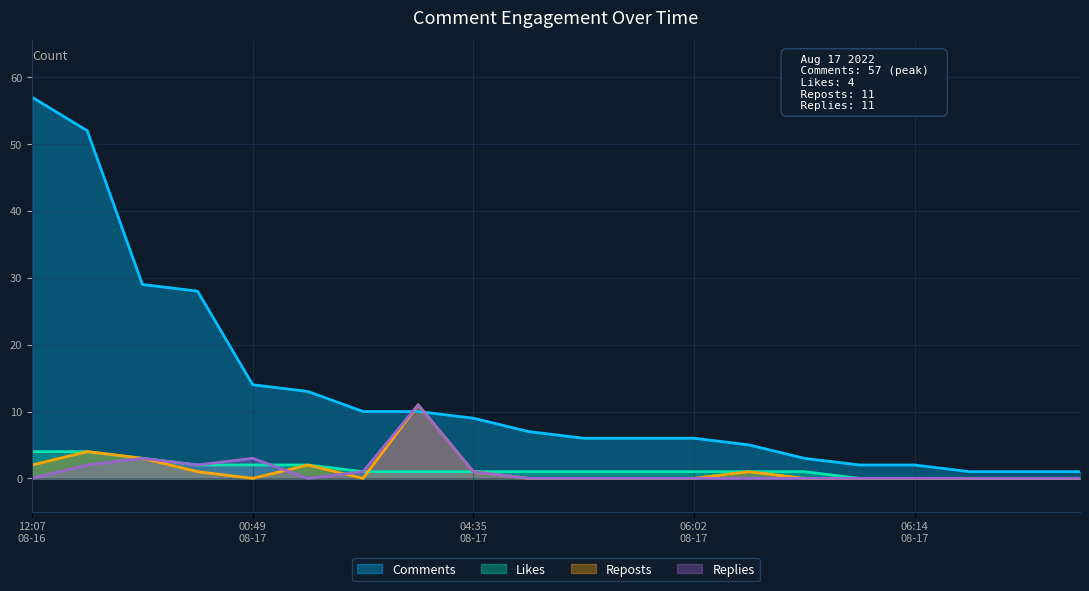

How many data points in Replies are above 0?

7